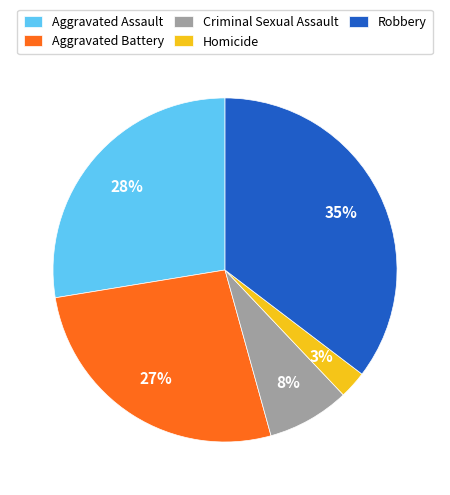

Is Aggravated Battery the majority of the pie?

No